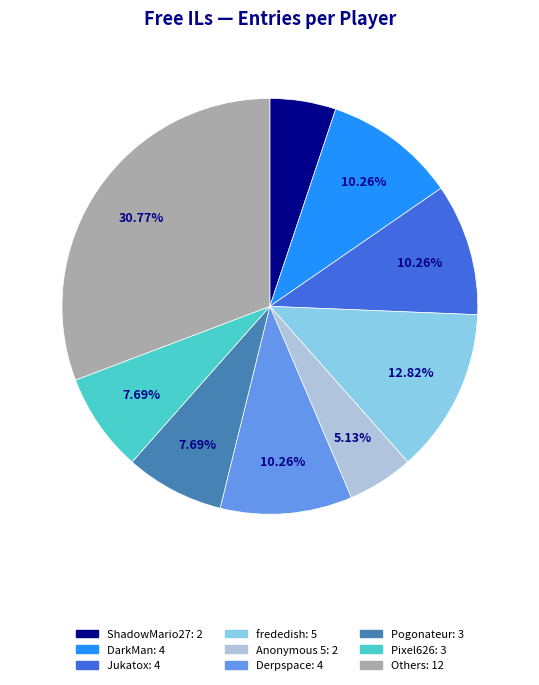

Is there a majority slice in this chart?

No